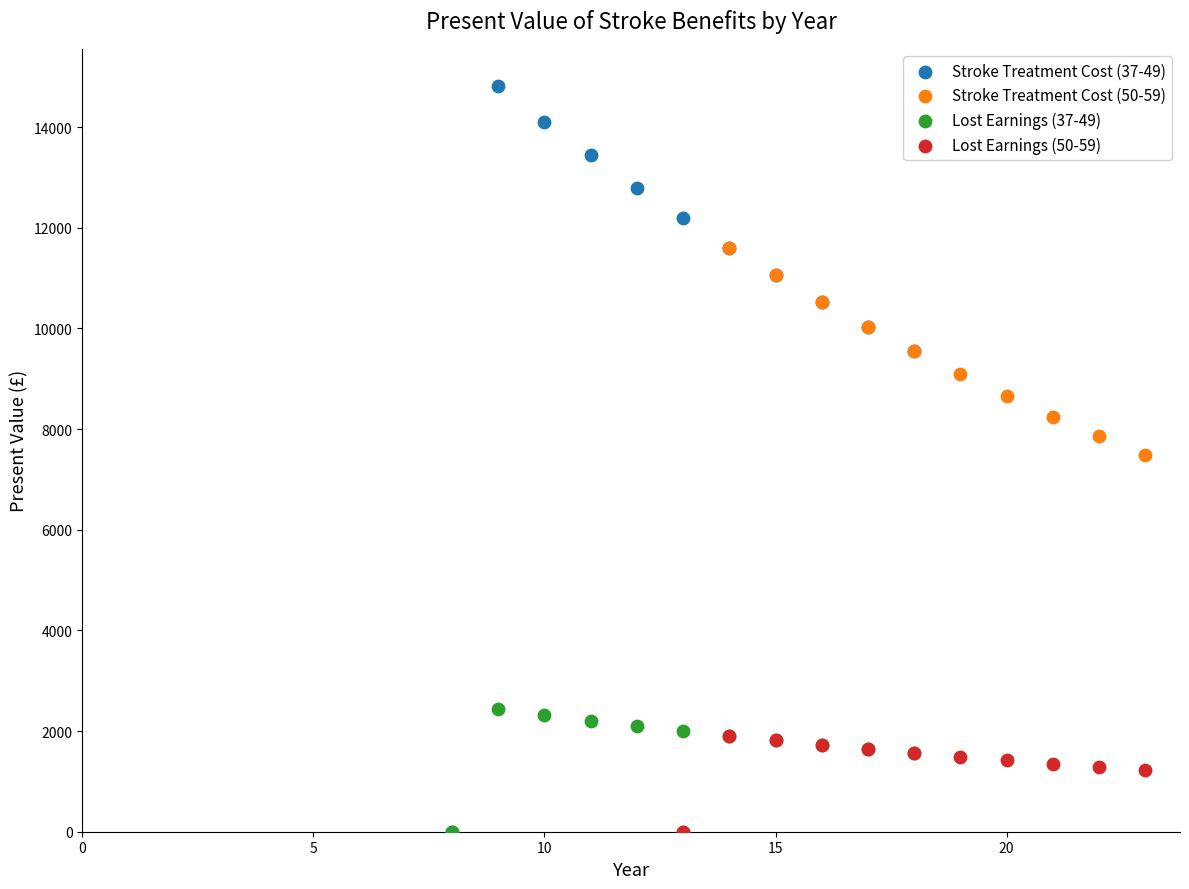

Which series reaches the maximum Y coordinate?

Stroke Treatment Cost (37-49)